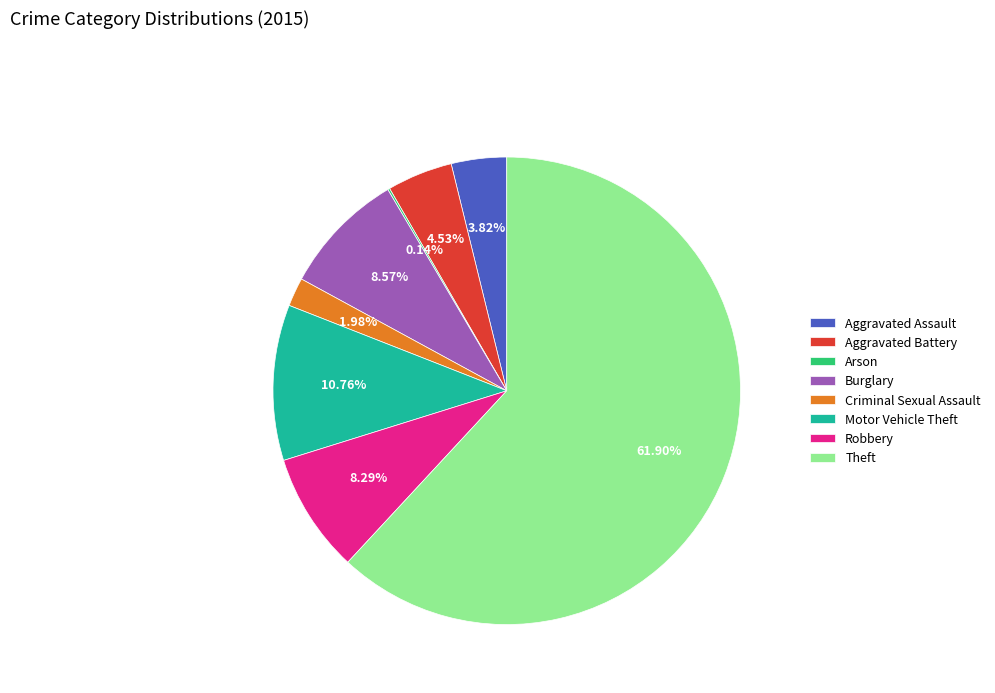

Which slice is the largest?

Theft